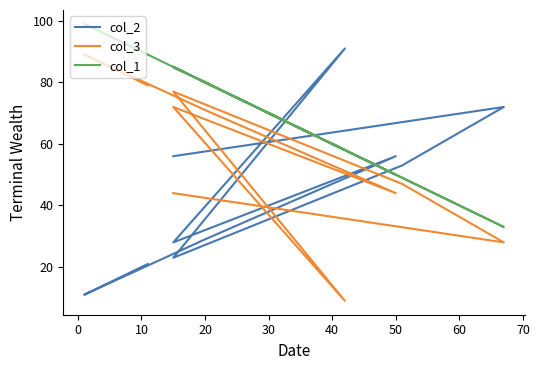

True or false: col_2 has more than 1 points higher than both neighbors.

True